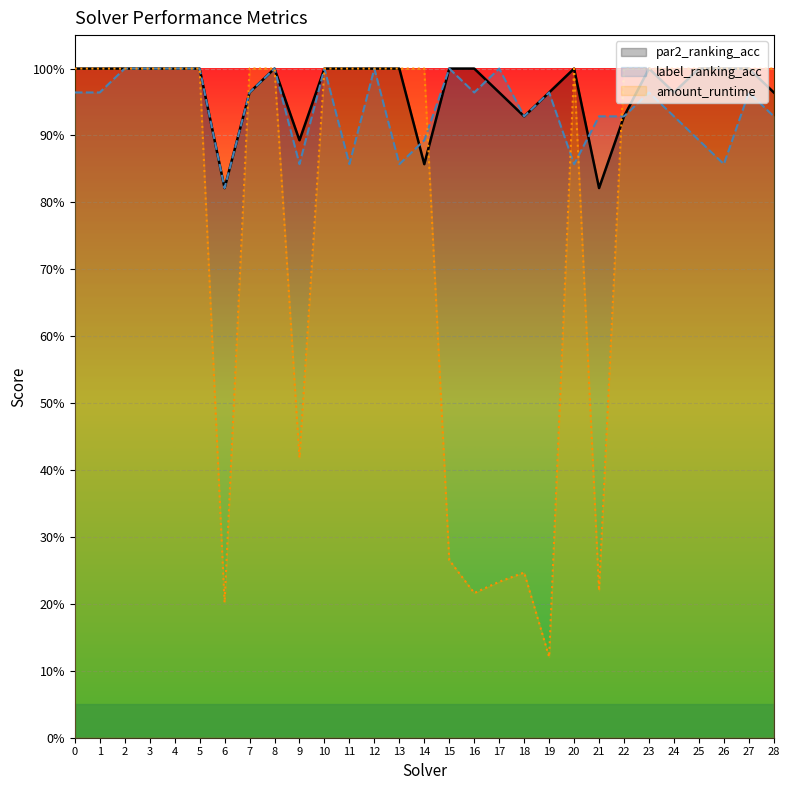

Count the amount_runtime values in the range 0 to 1.

29